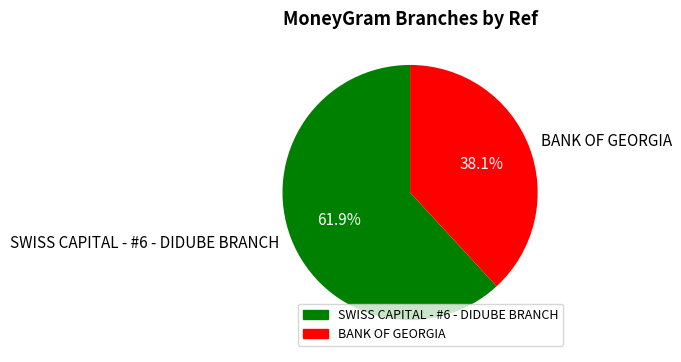

What is the total percentage of SWISS CAPITAL - #6 - DIDUBE BRANCH and BANK OF GEORGIA?

100.0%